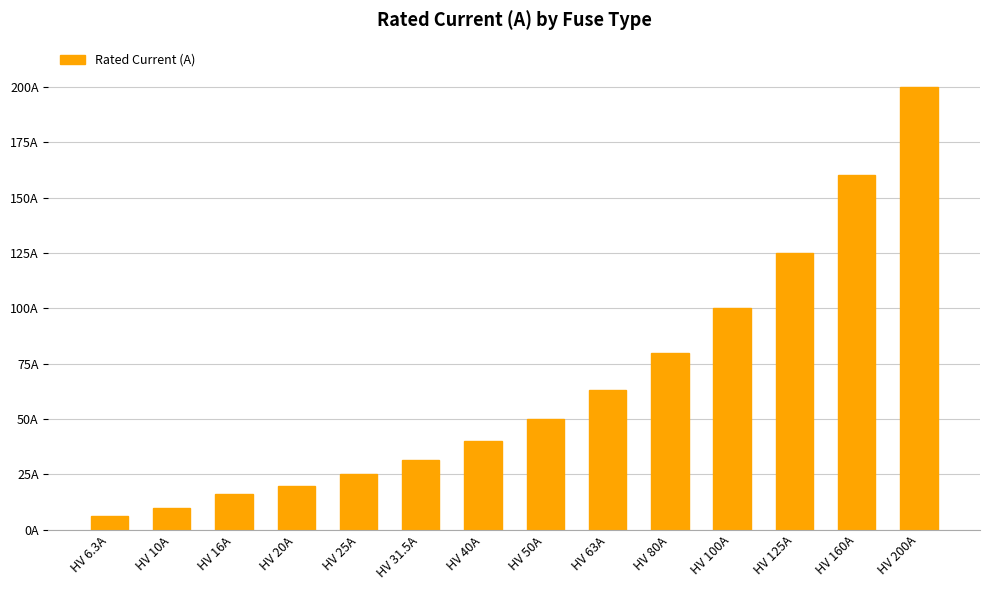

What is the value of the 4th bar from the left?

20.0